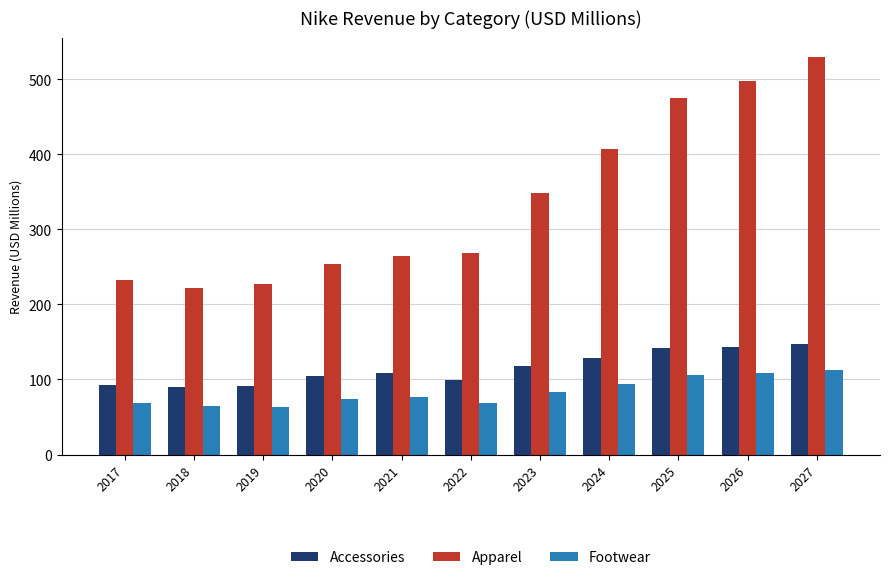

How many distinct data groups are displayed?

3